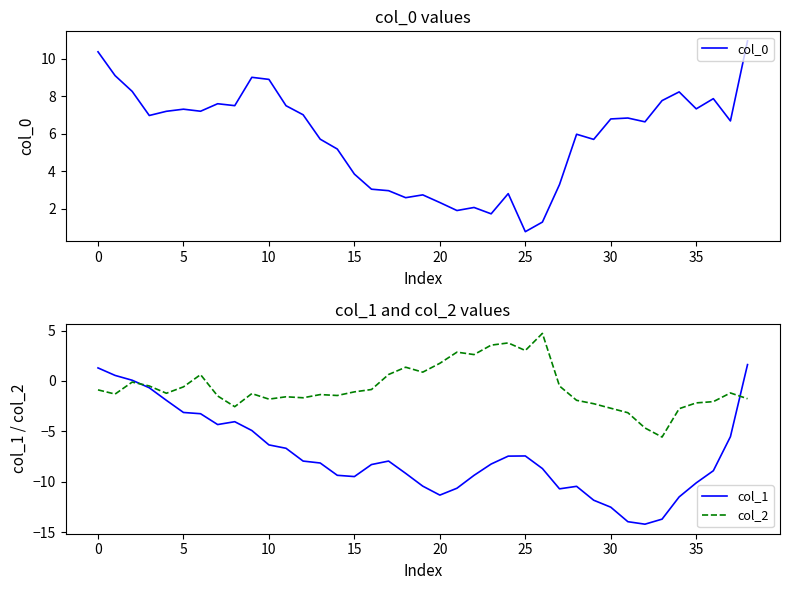

What is the lowest value of the col_1 series?

-14.2